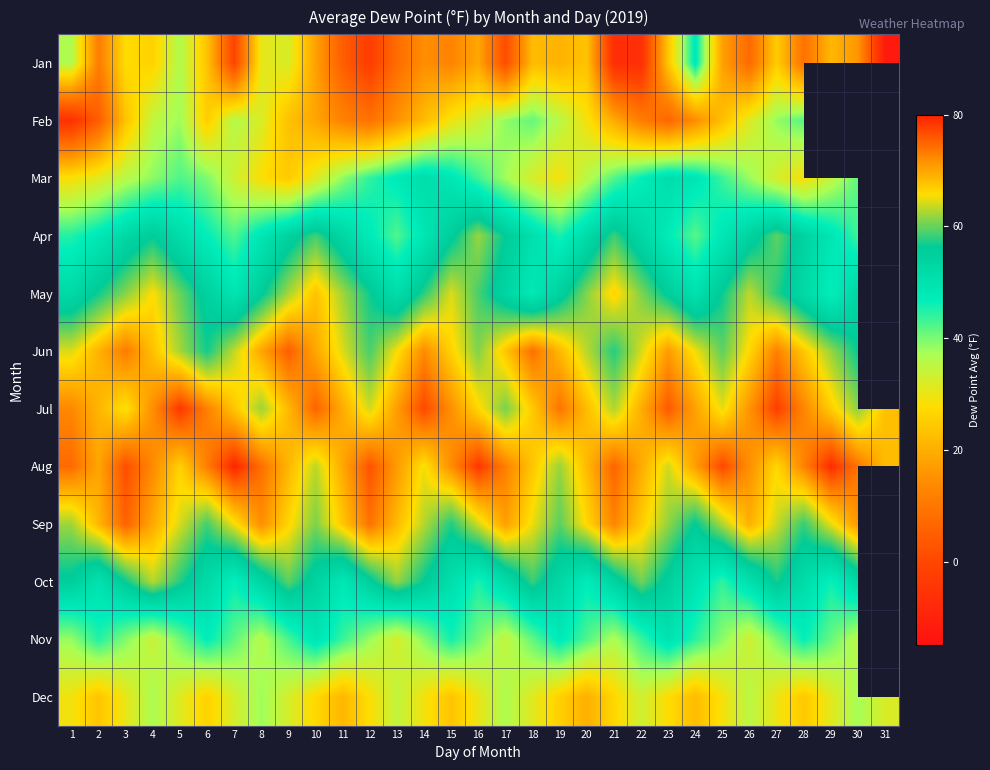

How many data points in Apr are above 51?

15